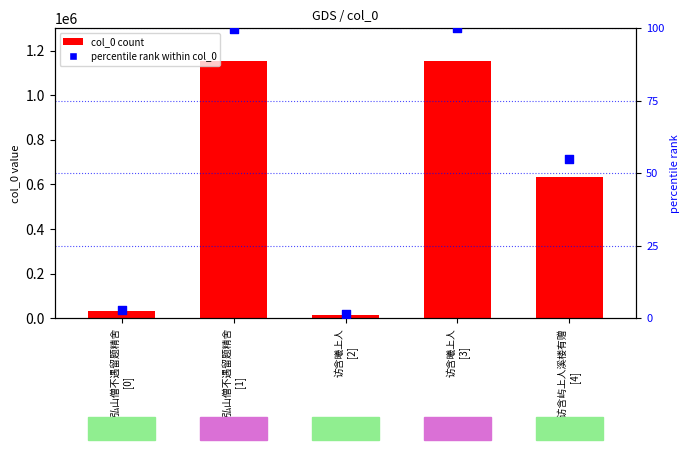

At how many categories does at least one series exceed 1079781?

2